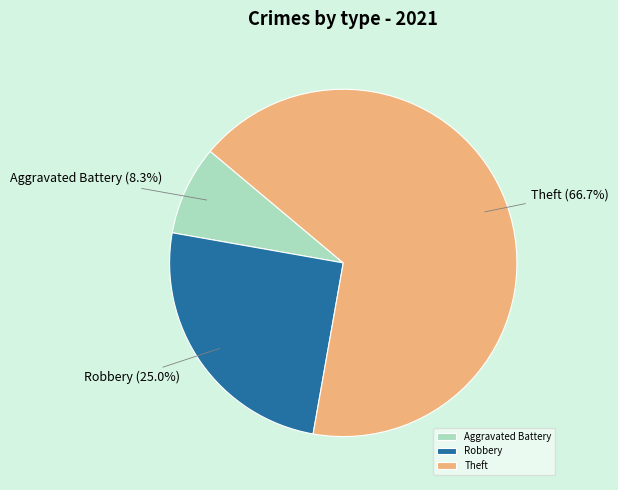

Is there a majority slice in this chart?

Yes